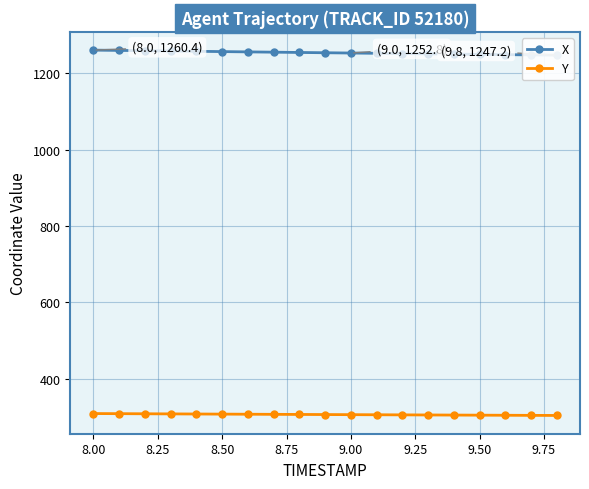

True or false: Y has more than 2 points higher than both neighbors.

False